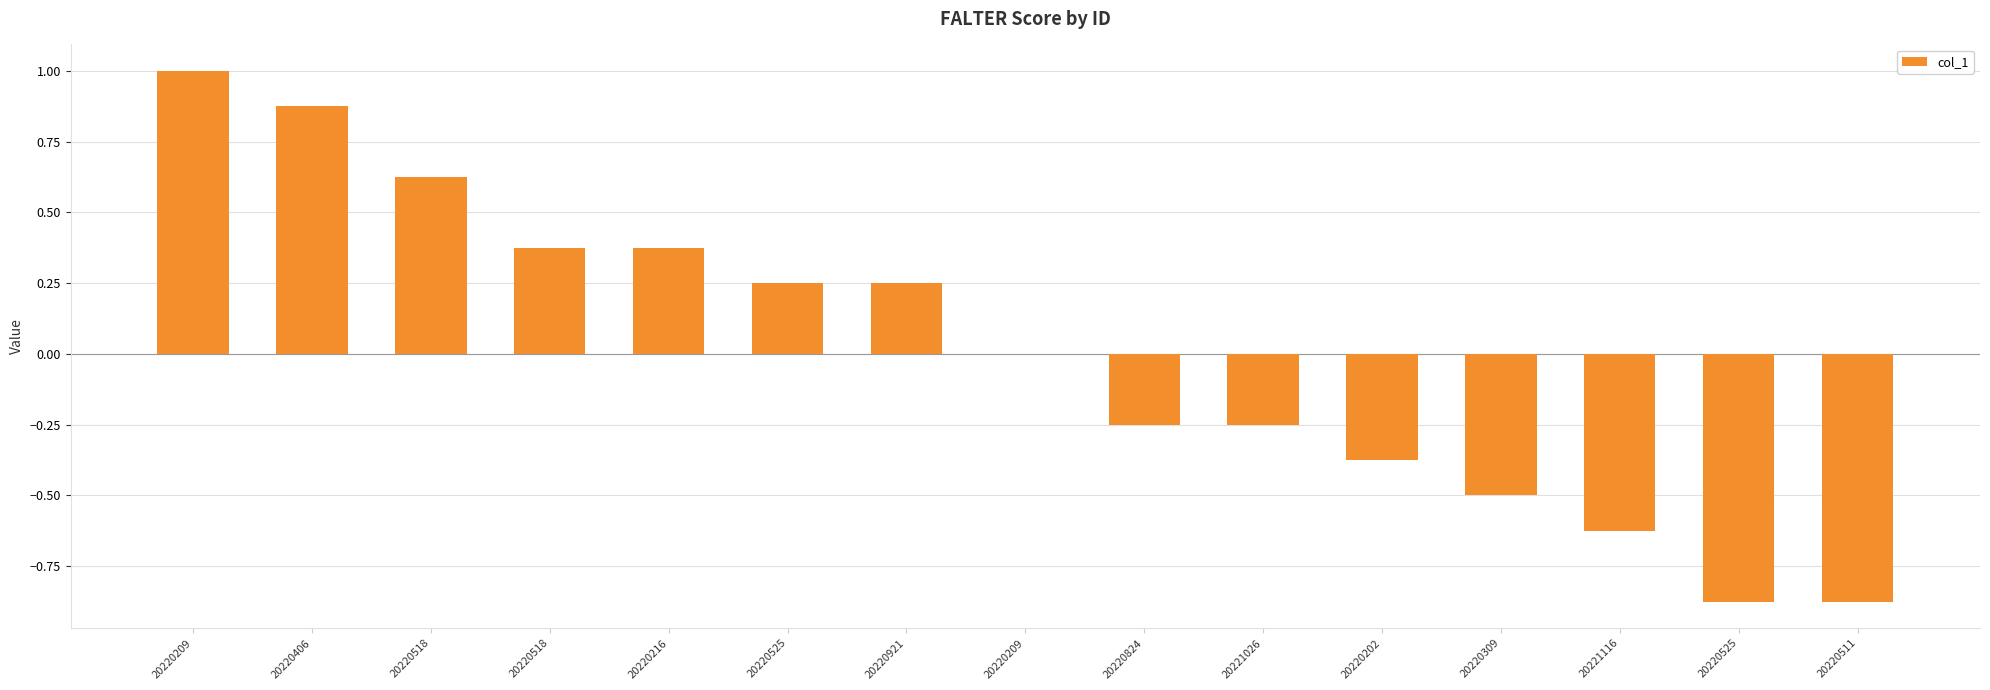

How many distinct data groups are displayed?

1